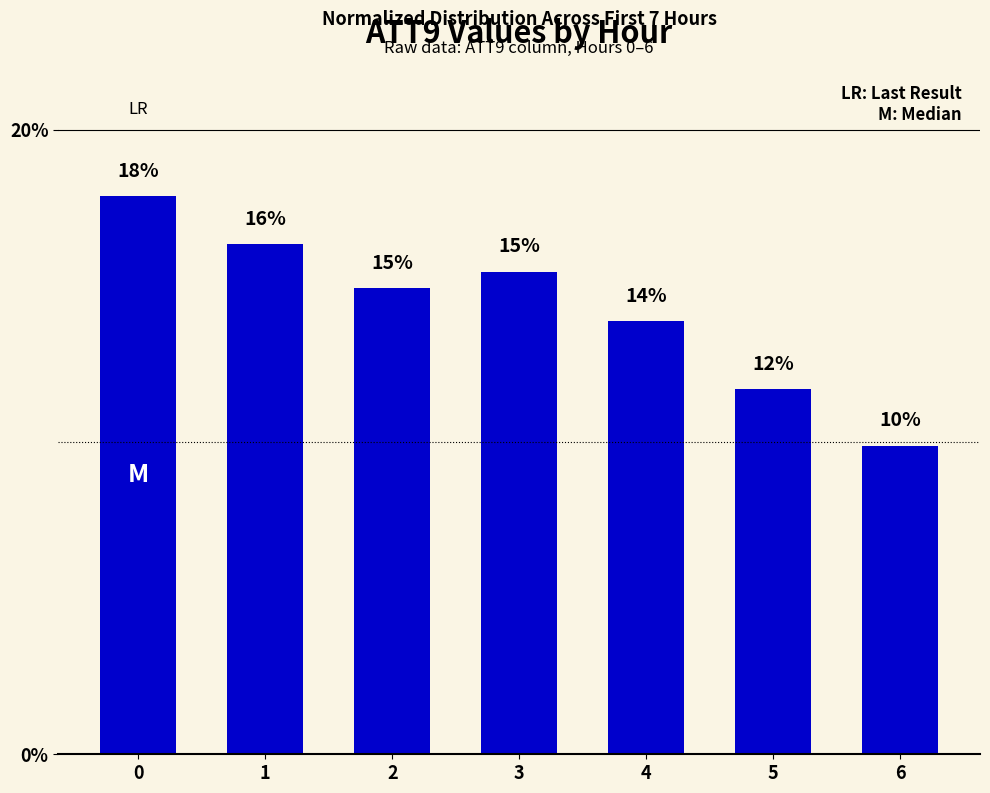

What is the sum of the values at 3 and 0?

33.3